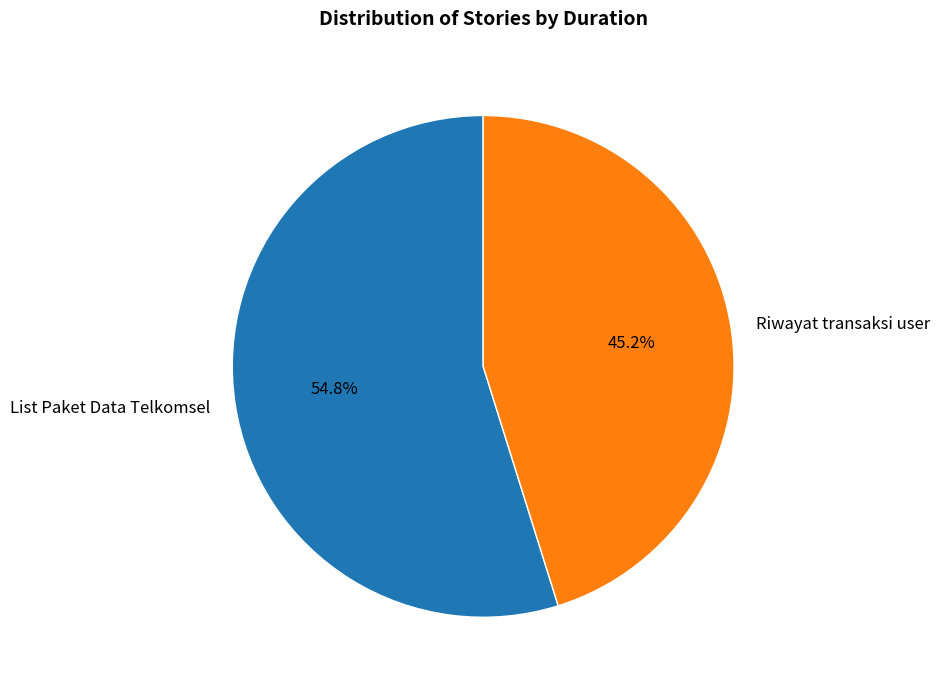

Which category has the smallest portion of the pie?

Riwayat transaksi user